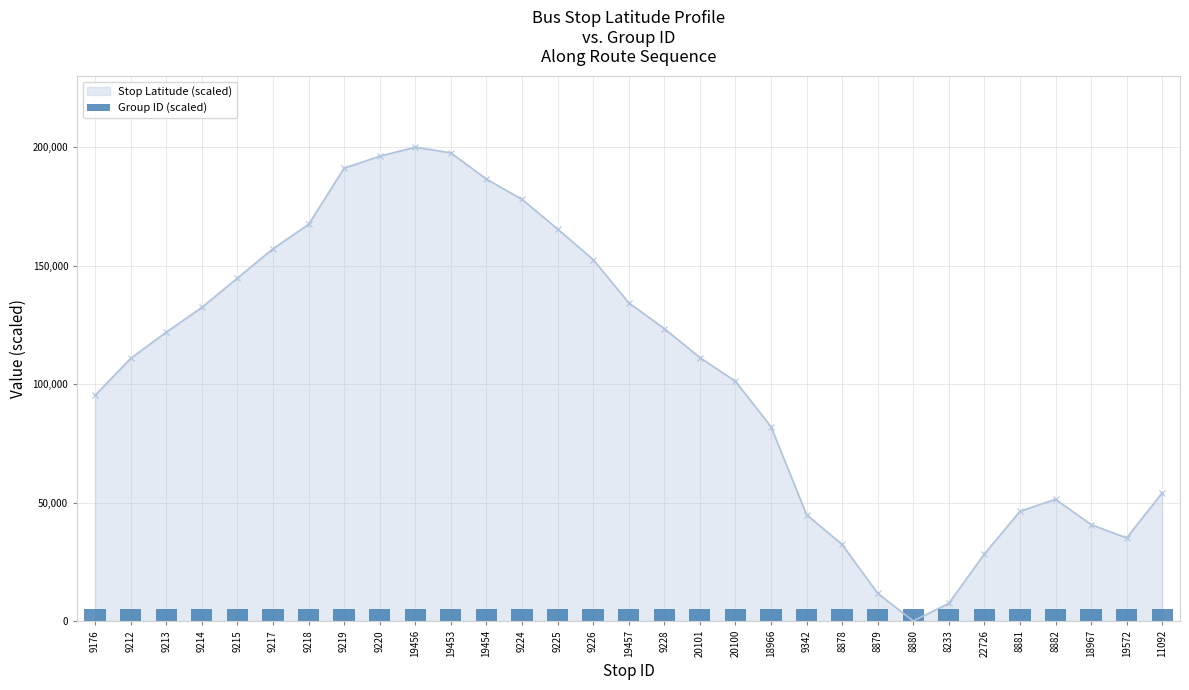

The Stop Latitude (scaled) series shows 82071.7 at 18966. True or false?

True